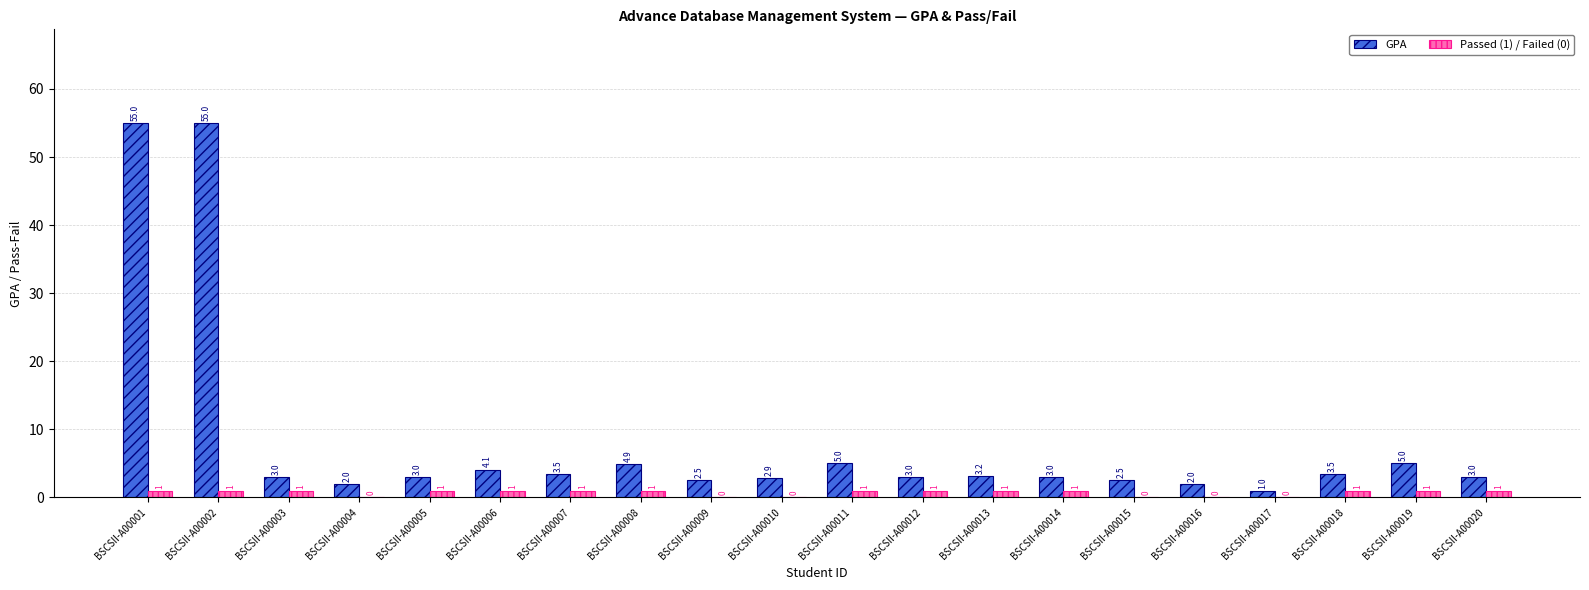

Is the value of GPA at BSCSII-A00005 greater than the value of Passed (1) / Failed (0) at BSCSII-A00018?

Yes